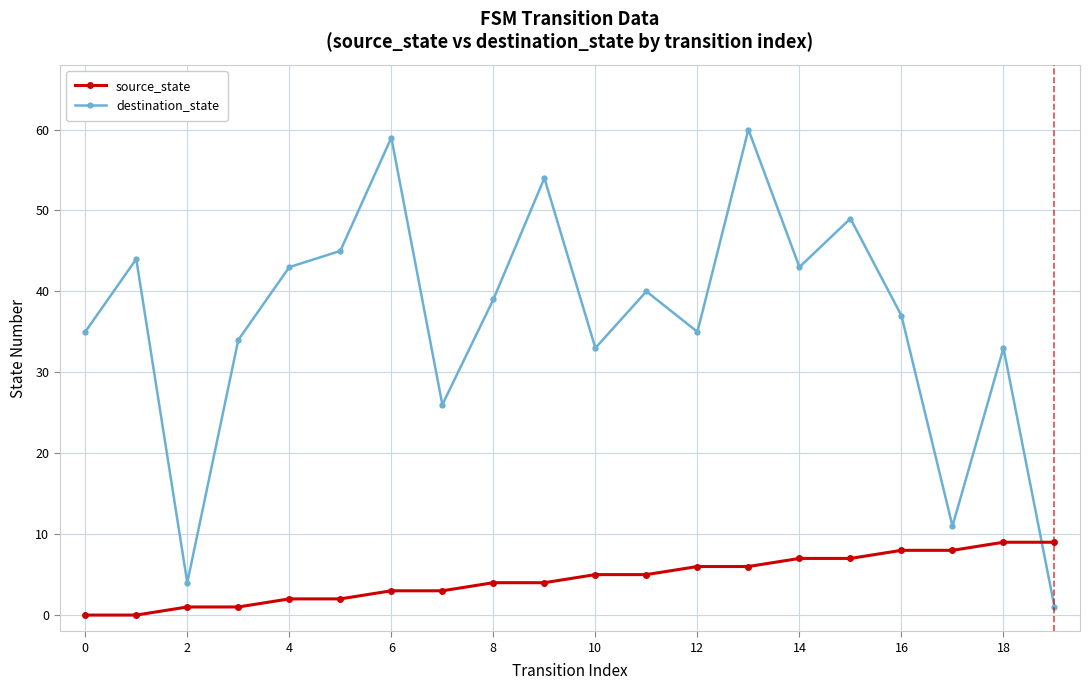

List the series in order of their peak value, highest first.

destination_state, source_state